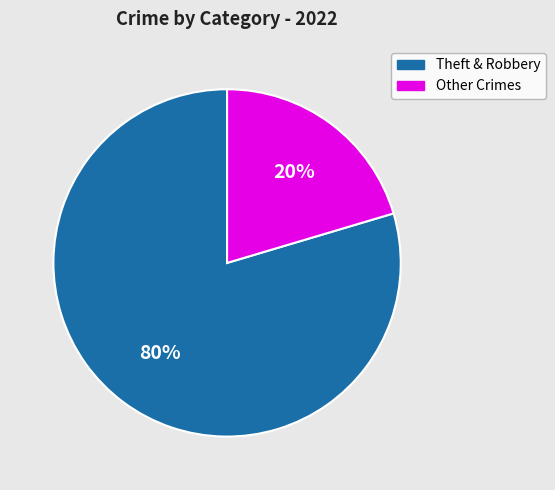

How many segments does this pie chart have?

2